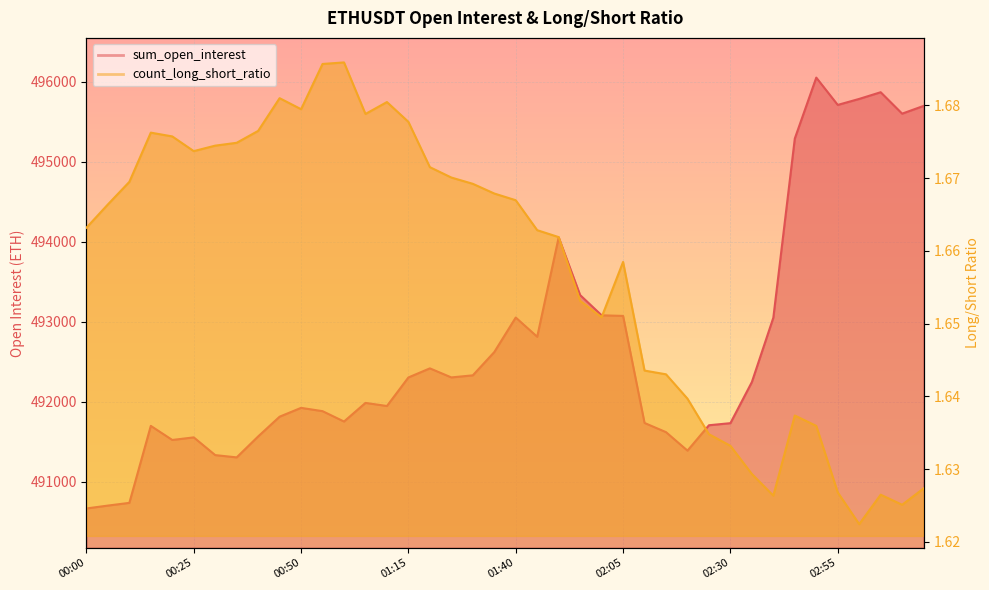

What is the total value across all series at 00:30?

491337.4